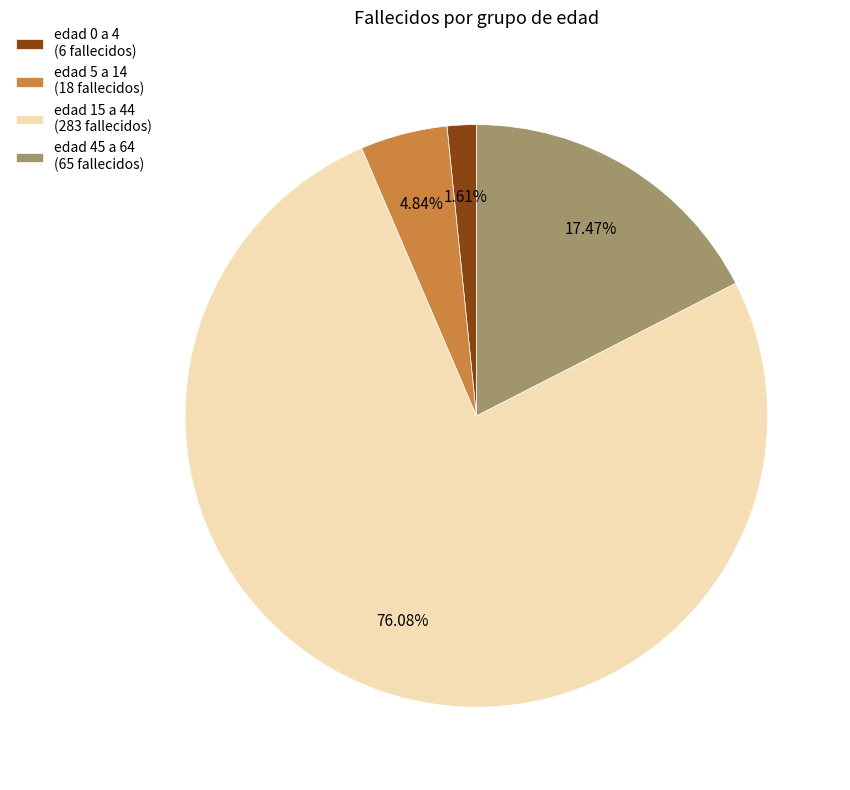

Is it true that edad 0 a 4 is 2% of the pie?

True